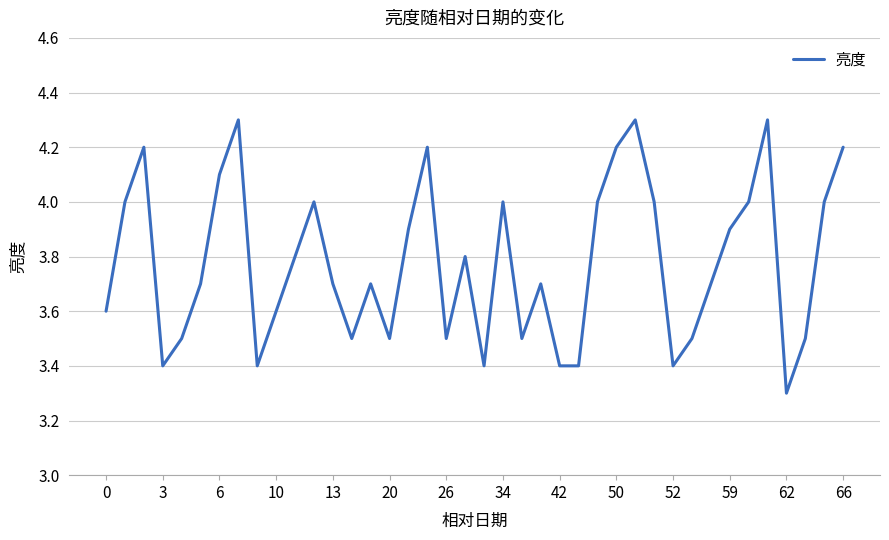

What is the difference between the maximum and minimum values?

1.0